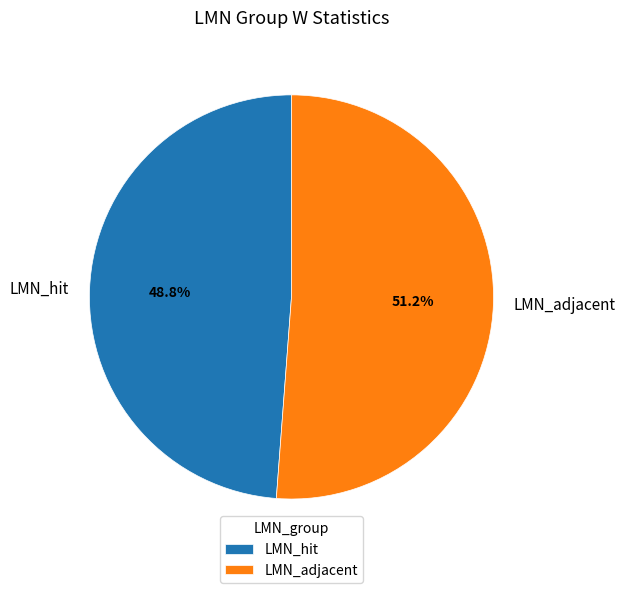

The LMN_adjacent slice represents 39% of the pie. True or false?

False